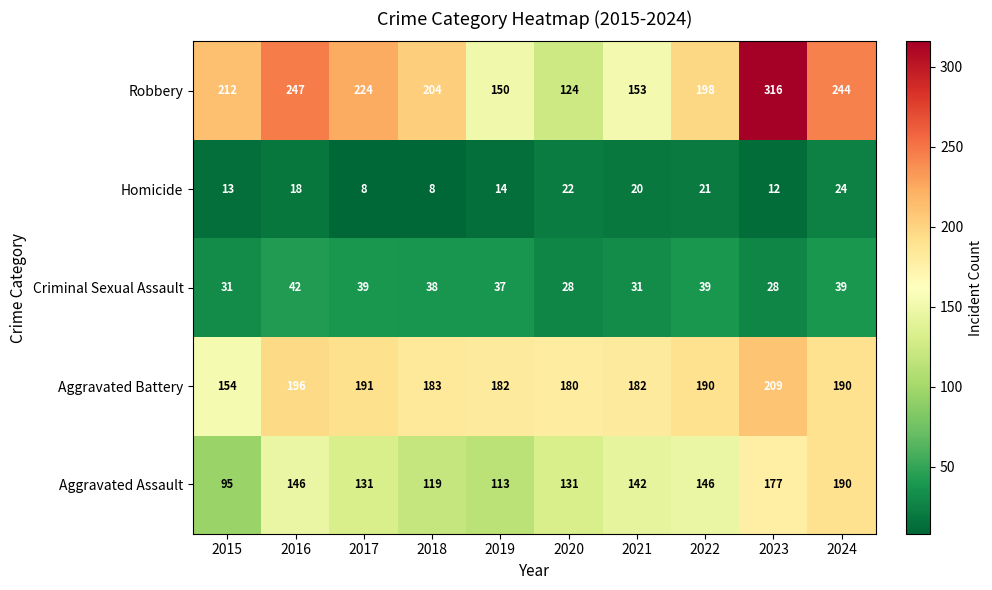

What is the difference between the Homicide values at 2018 and 2020?

14